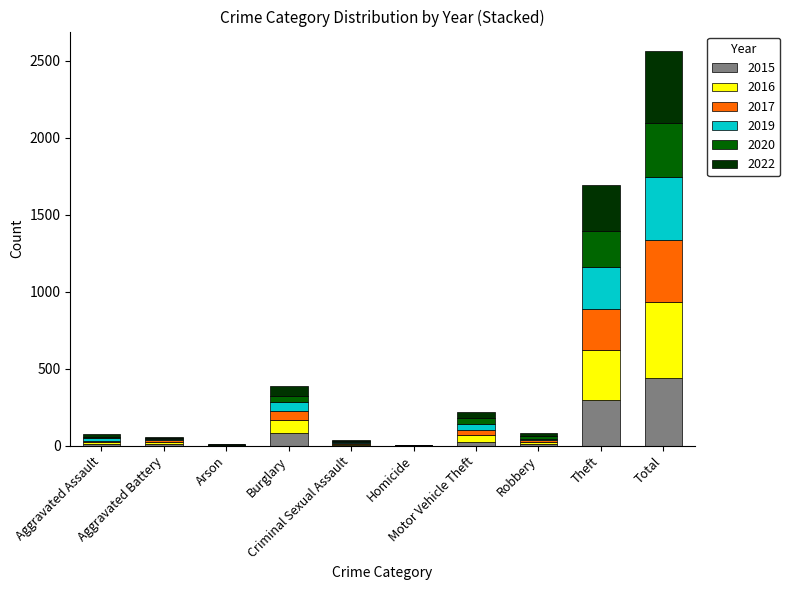

How many categories are shown in the chart?

10